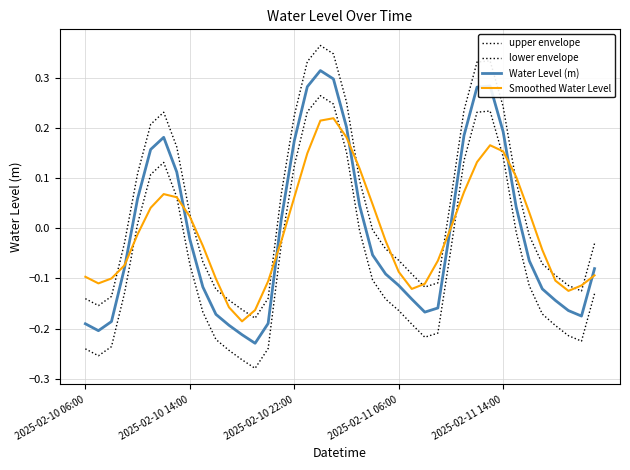

At which label is Smoothed Water Level closest to 0?

28